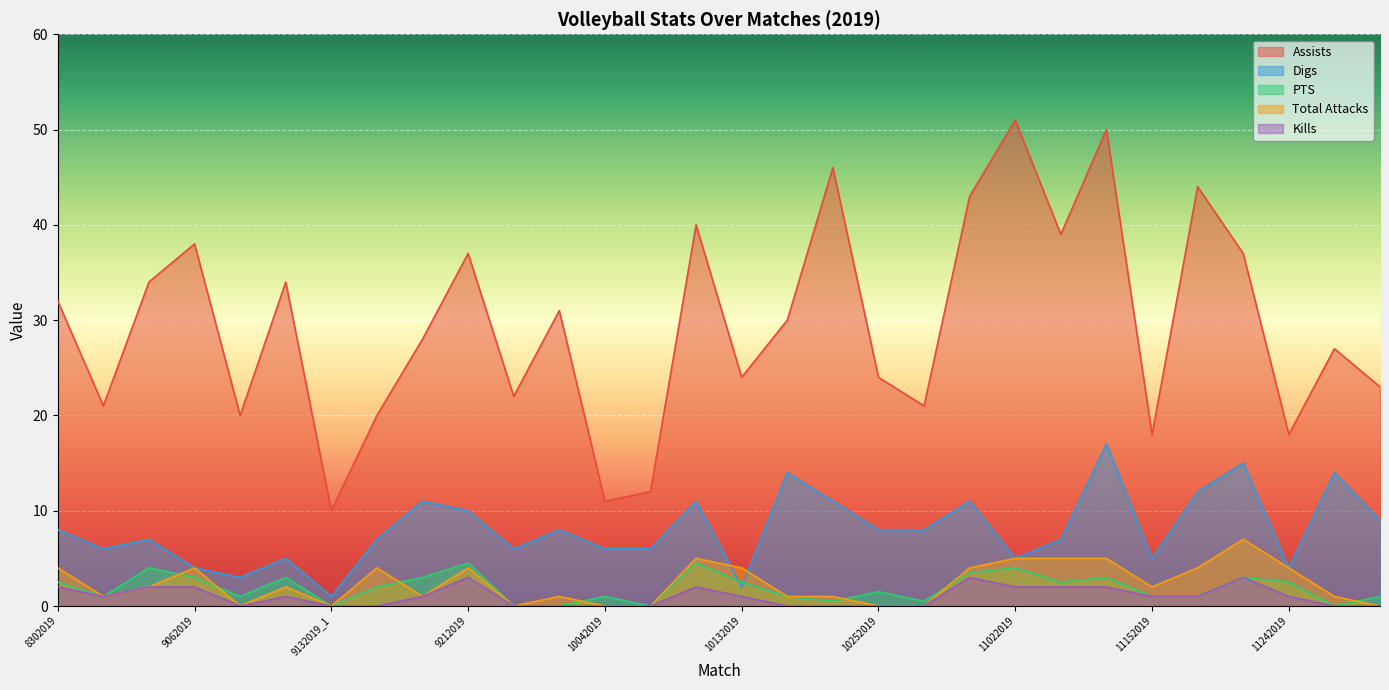

How many interior local peaks does the Digs series have?

10